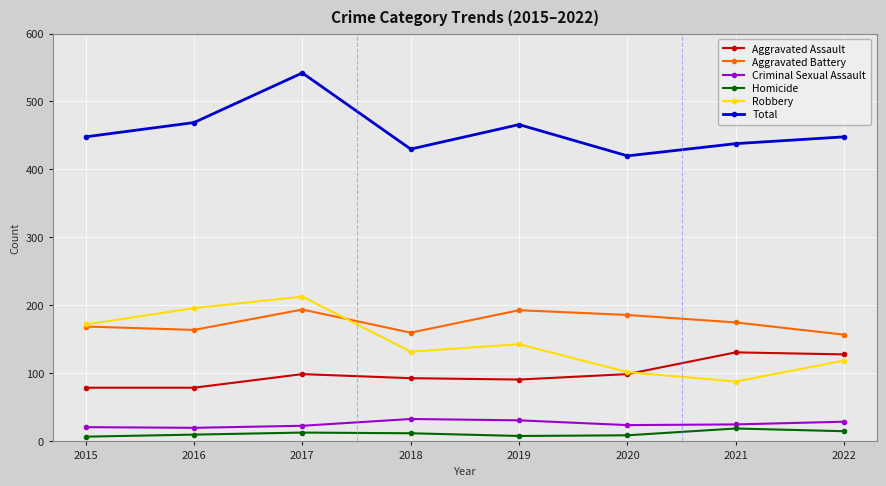

Which series ends up on top after the final intersection of Robbery and Aggravated Battery?

Aggravated Battery